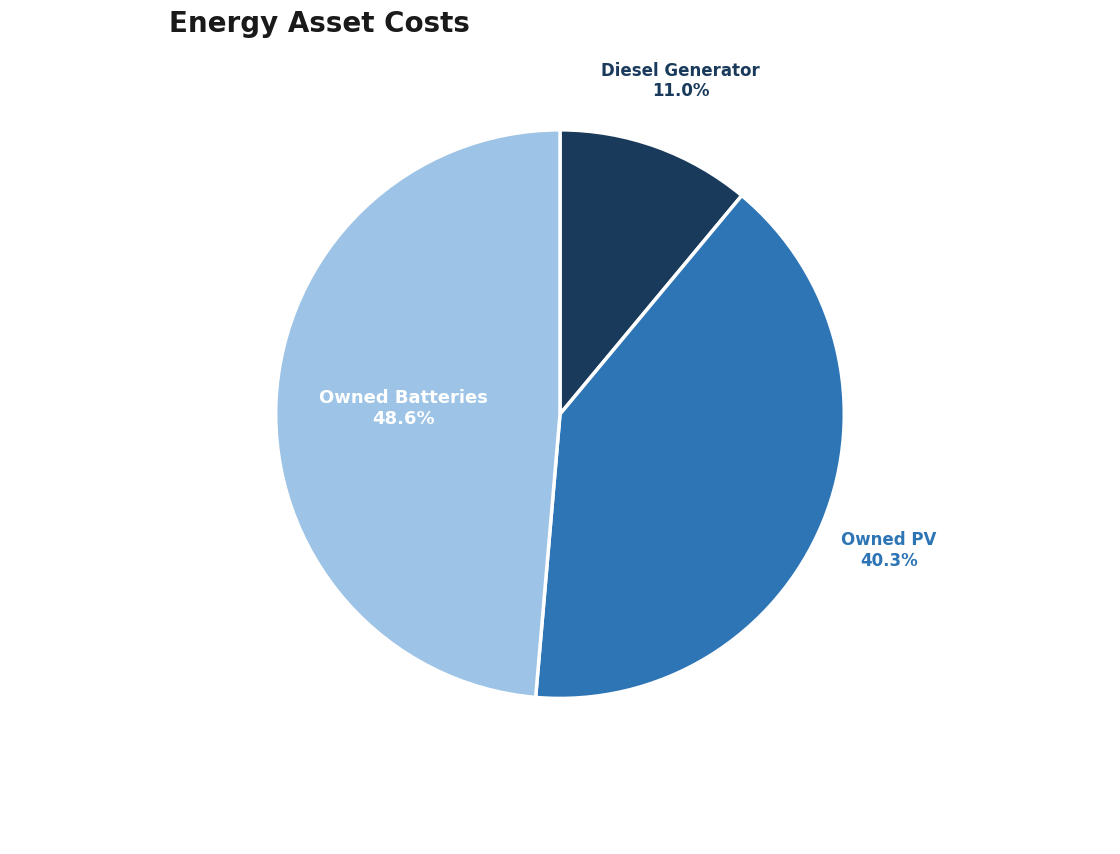

Is there any slice that represents more than half of the pie?

No